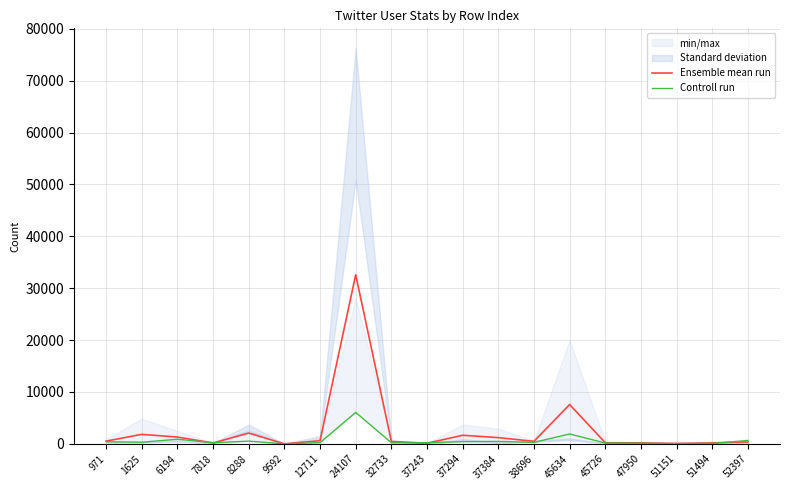

At which category is the sum across all series the highest?

24107